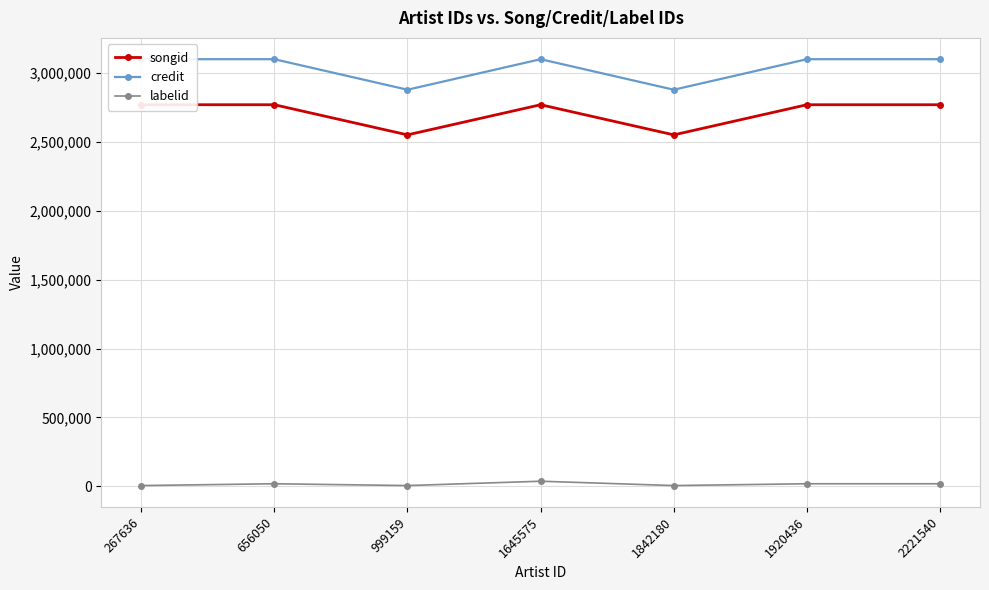

What is the maximum value shown in the chart?

3099593